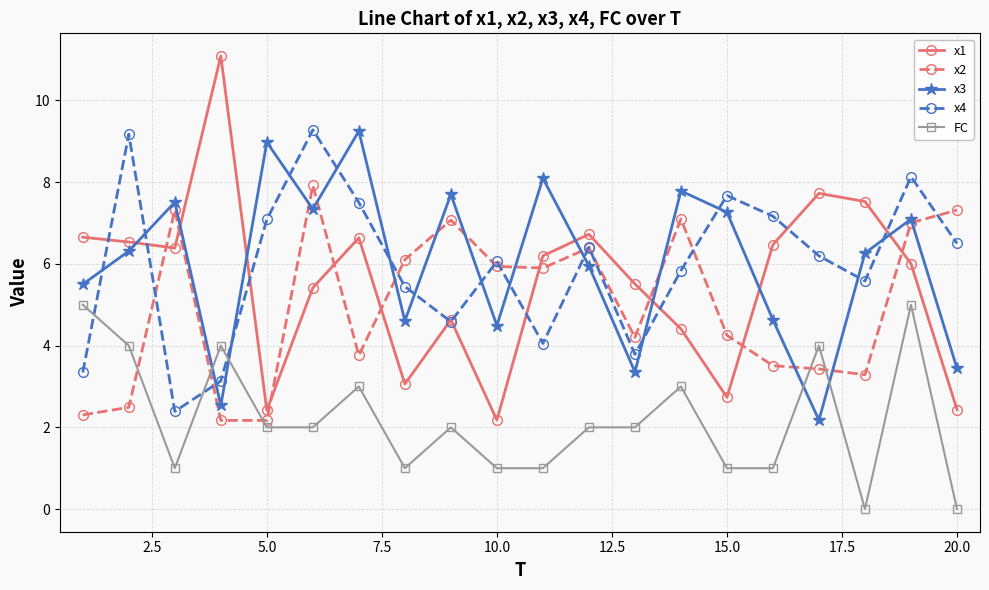

Which series has the largest range (max minus min)?

x1